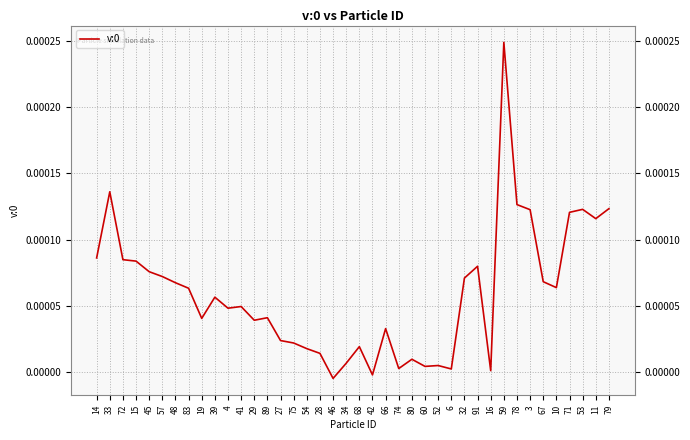

Where does the data first go above 0?

14